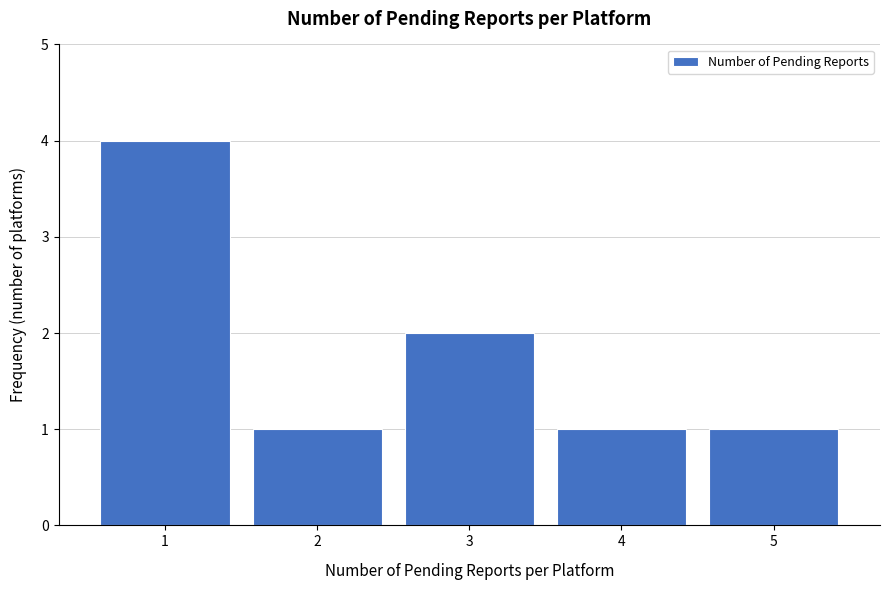

Reading left to right, list every bar in this chart as the range it spans on the x-axis followed by its height. The values are not printed on the chart, so give them approximately, as read against the axis.

0.5 to 1.5: 4
1.5 to 2.5: 1
2.5 to 3.5: 2
3.5 to 4.5: 1
4.5 to 5.5: 1